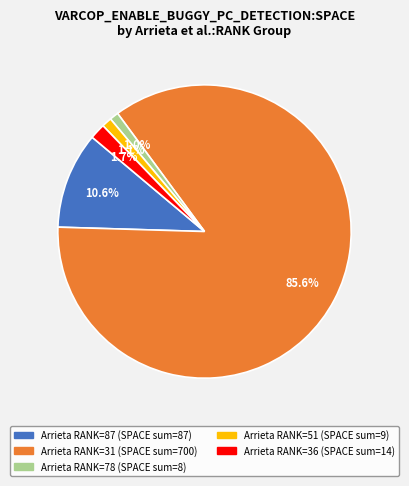

Is there a majority slice in this chart?

Yes